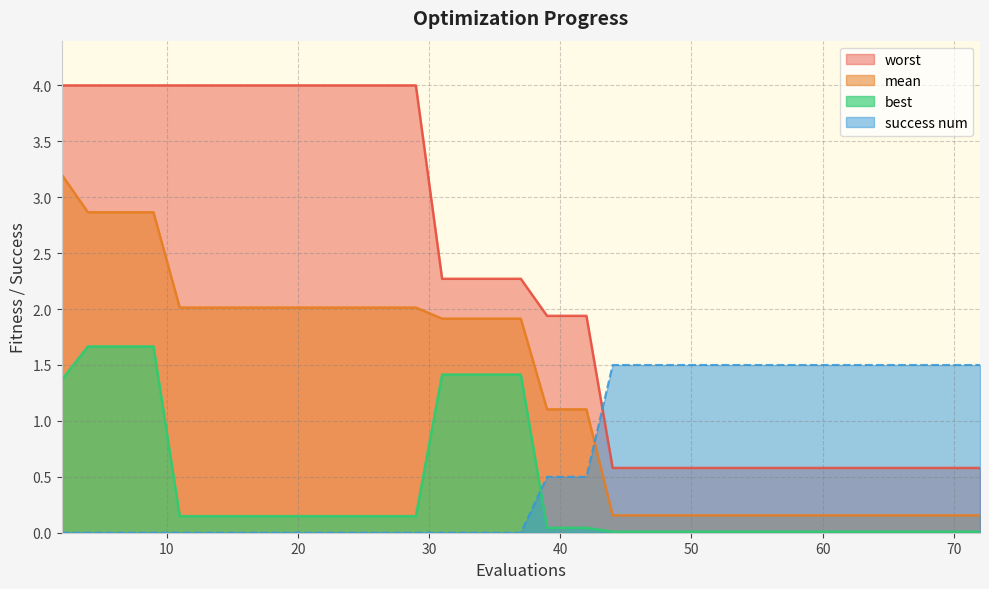

Is it true that success num equals 1.5 at 70?

True